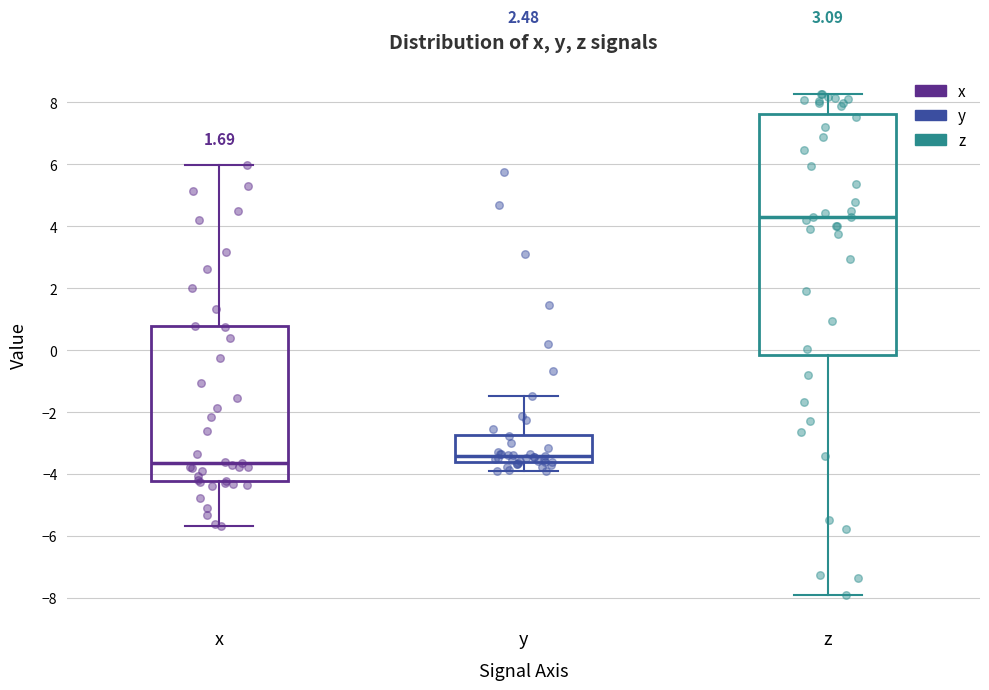

Which box is the tallest, from its lower edge to its upper edge?

z